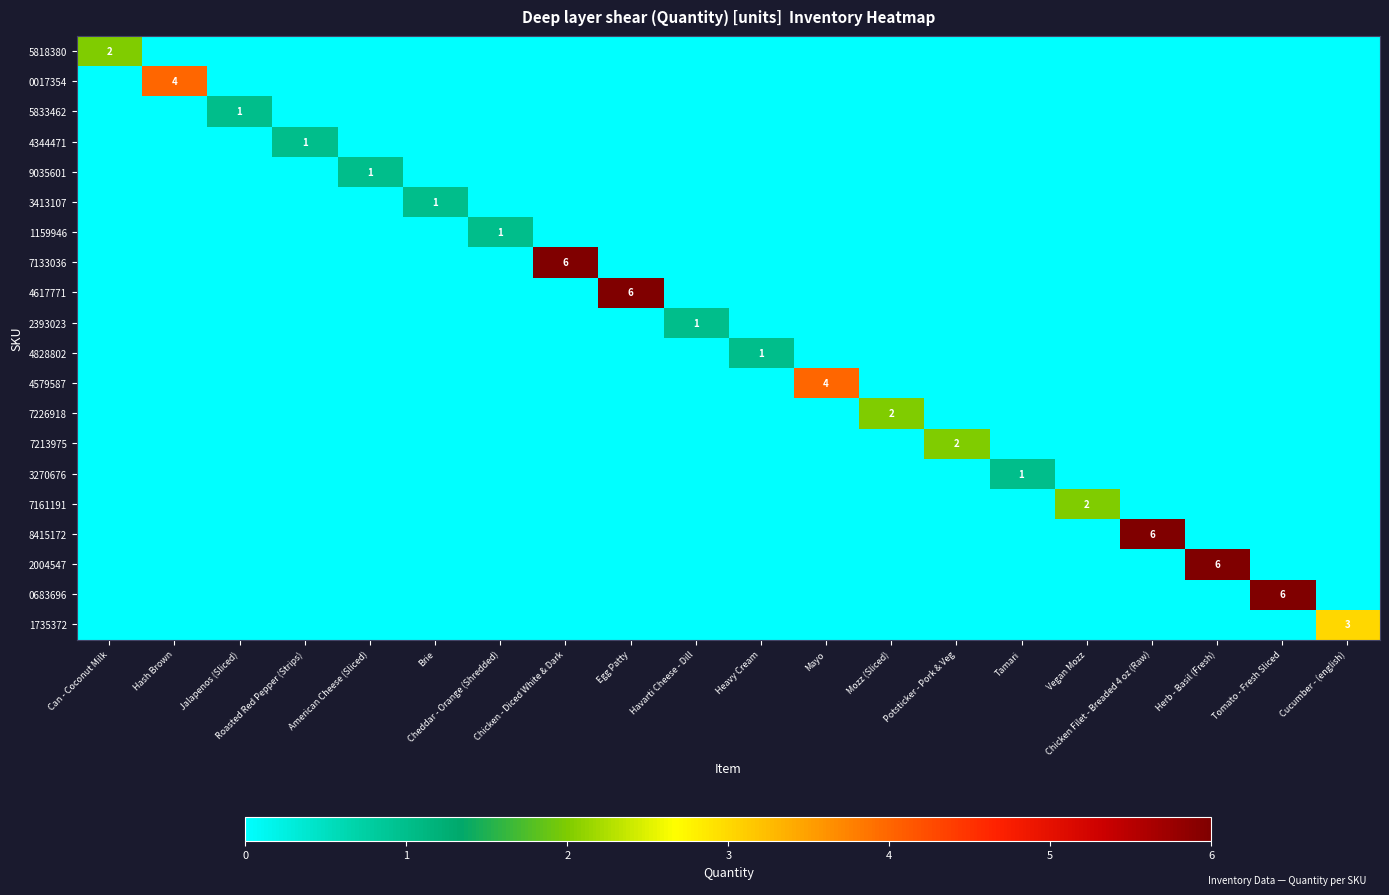

What is the sum of all 5833462 values?

1